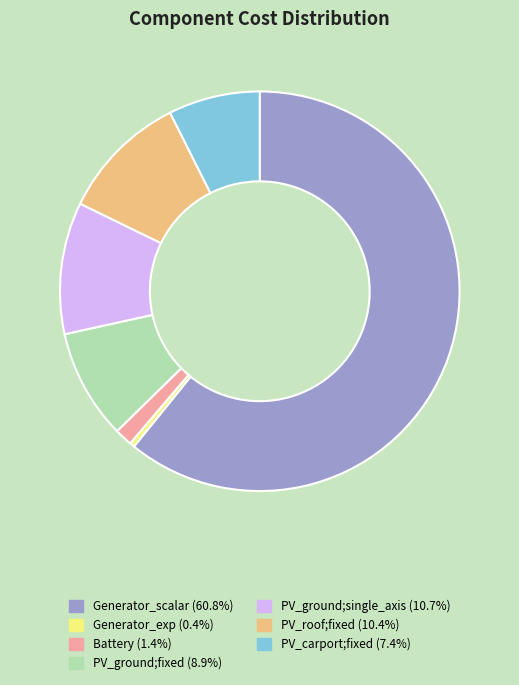

What is the largest slice in the pie chart?

Generator_scalar